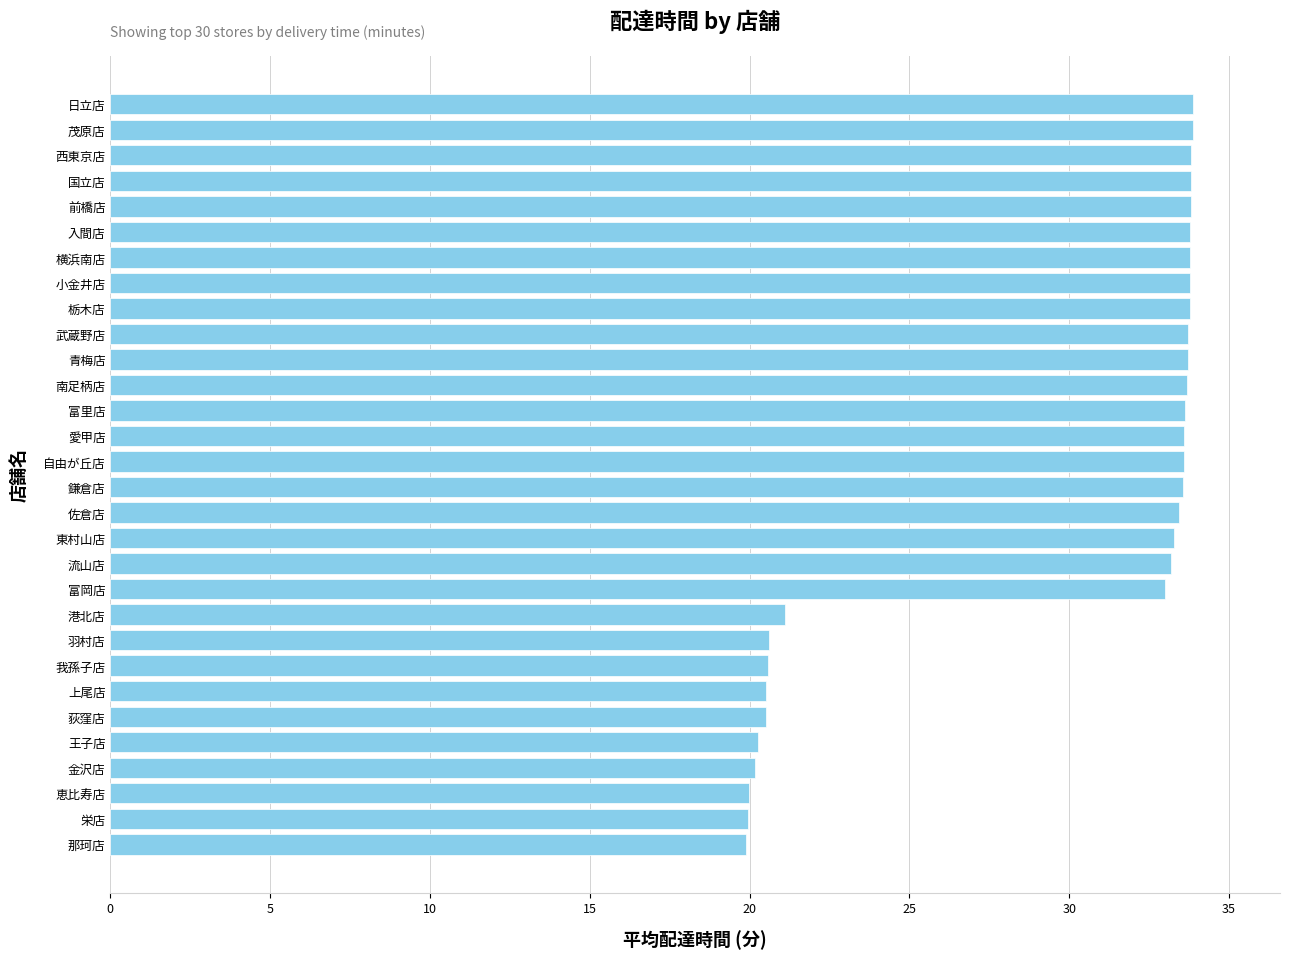

What is the change in value from 栄店 to 富里店?

+13.7